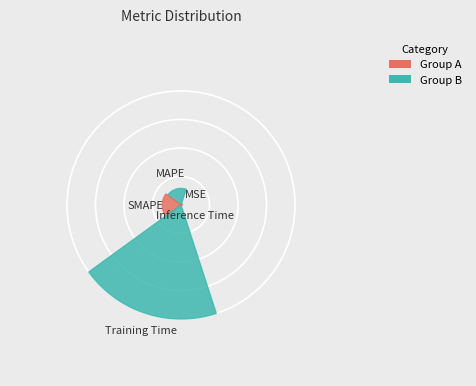

To the nearest percent, what is the difference between the largest and smallest slice percentages?

75%